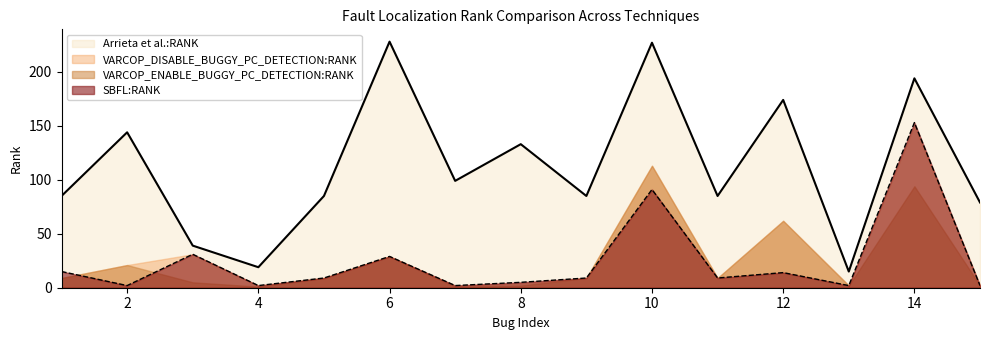

How many interior local valleys does the SBFL:RANK series have?

5